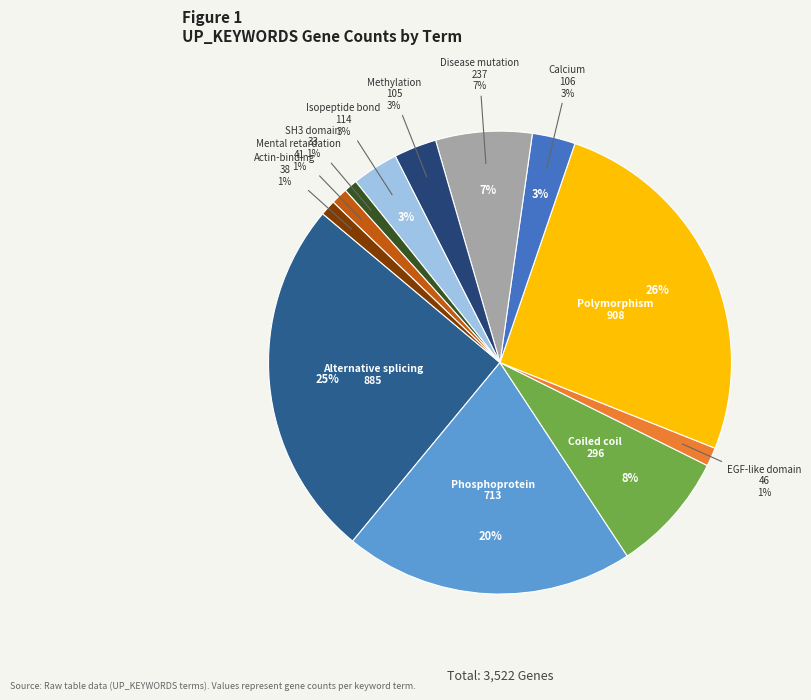

What is the largest slice in the pie chart?

Polymorphism